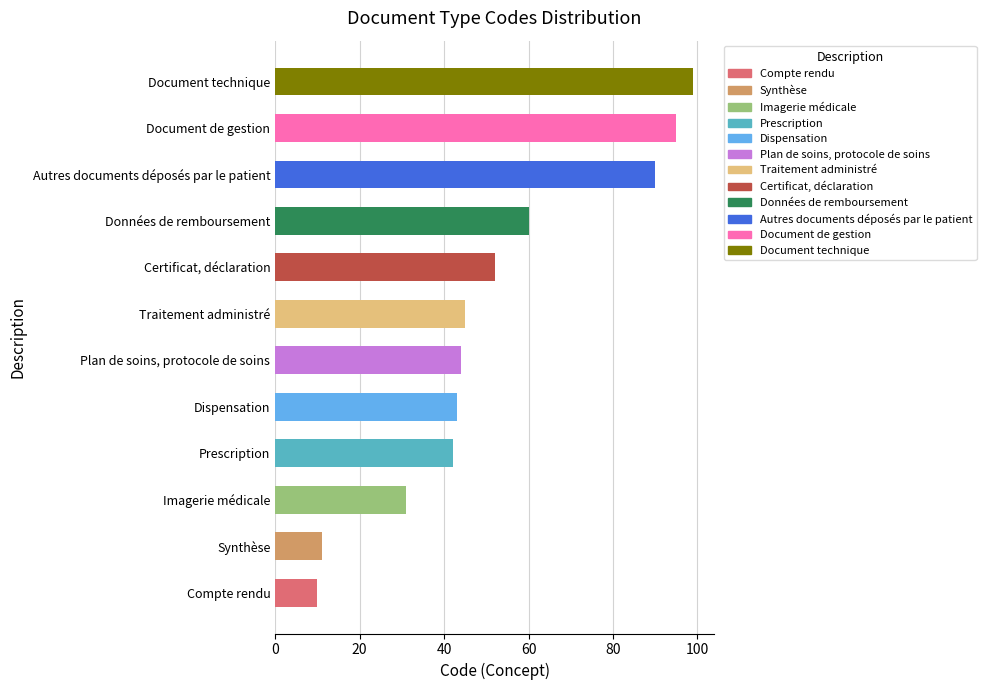

Where is the data nearest to the value 54?

Certificat, déclaration